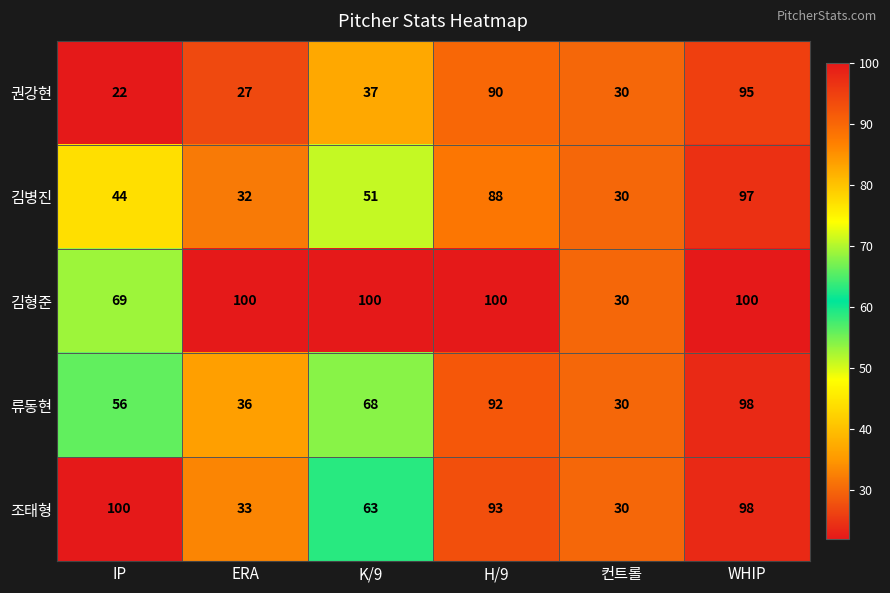

What is the average value of the 조태형 series?

70